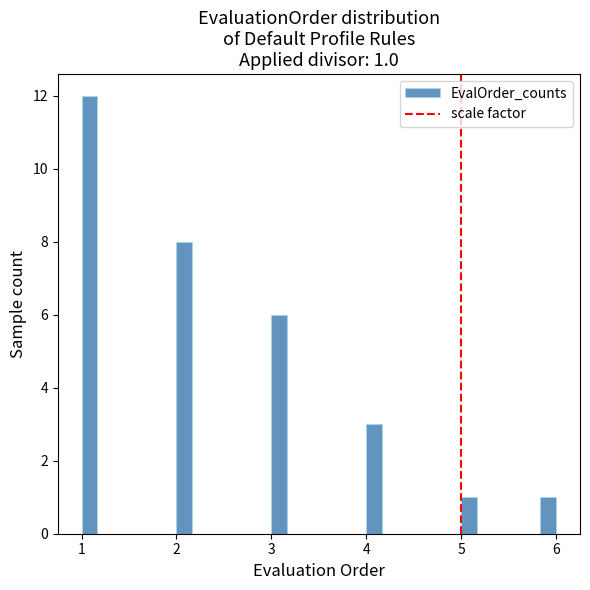

Around what value on the x-axis is the tallest bar? Give the approximate position of its centre, as read against the axis.

1.1